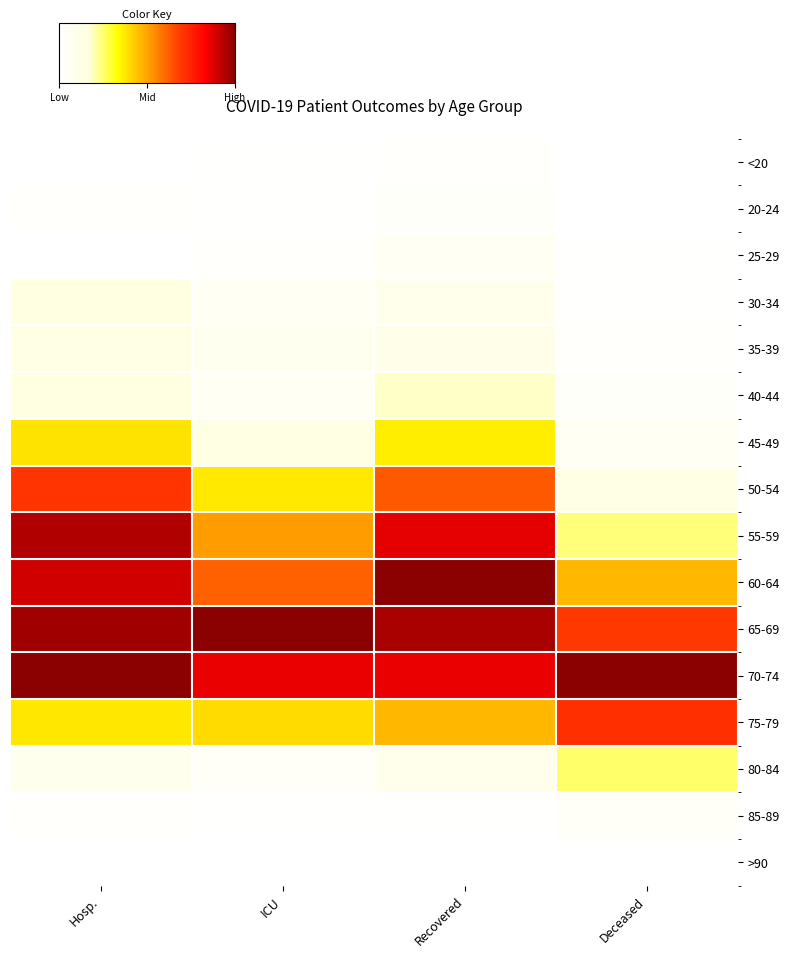

Rank the series at Hosp. from lowest to highest value.

<20, 25-29, >90, 20-24, 85-89, 80-84, 35-39, 30-34, 40-44, 75-79, 45-49, 50-54, 60-64, 55-59, 65-69, 70-74